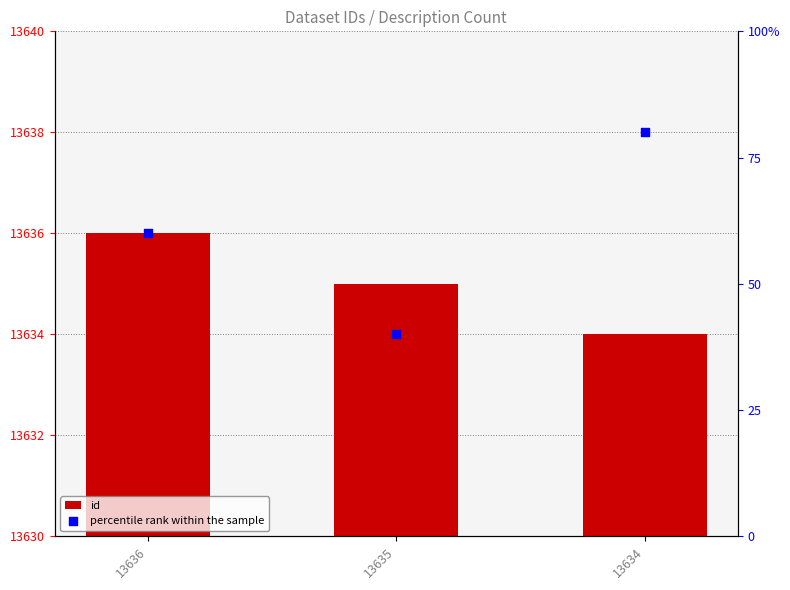

Which series has the widest spread of Y values?

percentile rank within the sample